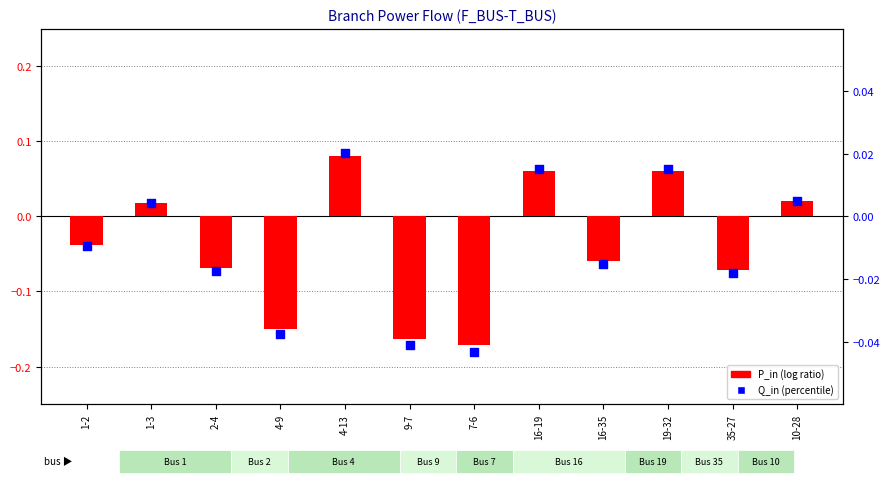

Which series reaches the maximum Y coordinate?

P_in (log ratio)